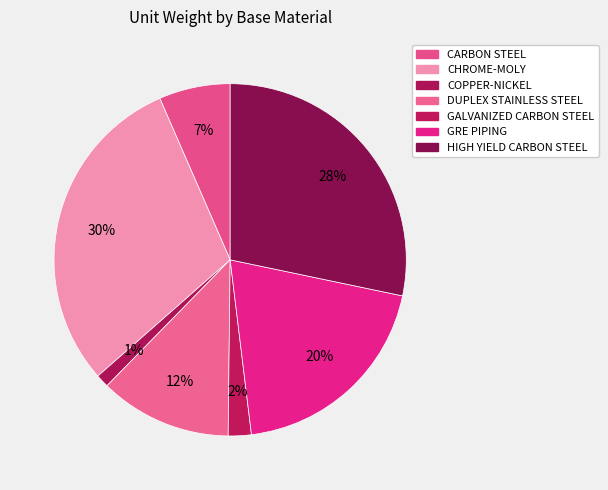

What percentage is the CHROME-MOLY slice, to the nearest percent?

30%